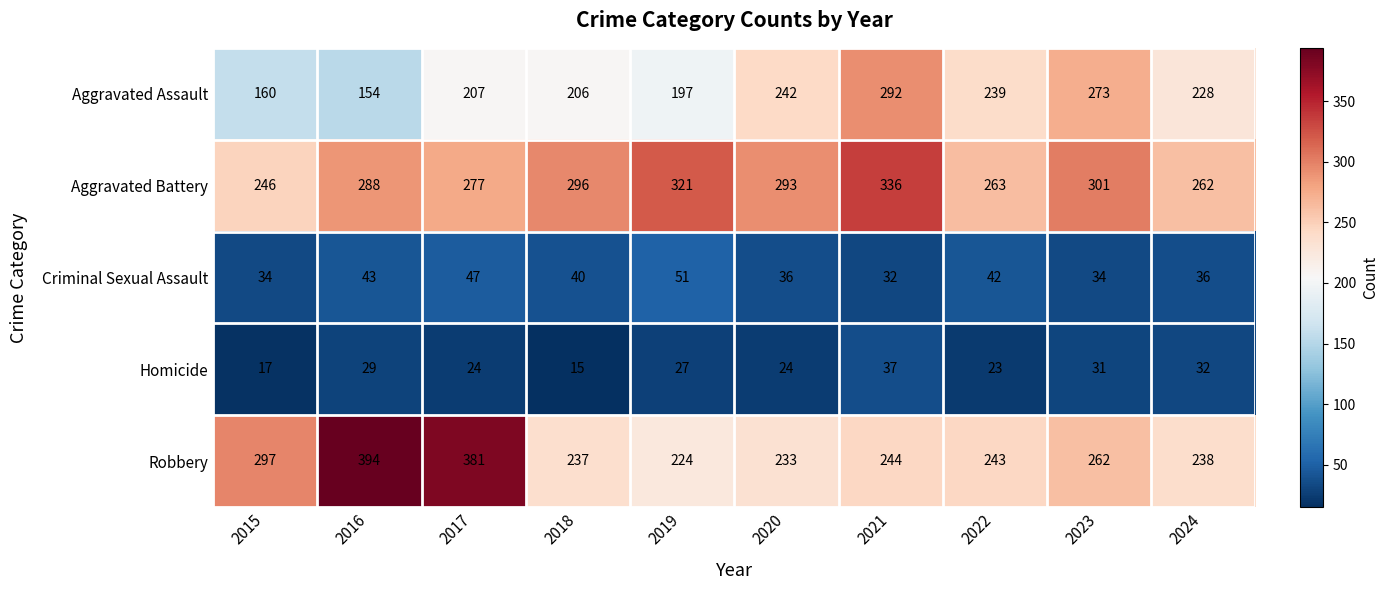

The value of Criminal Sexual Assault at 2017 is 47. True or false?

True